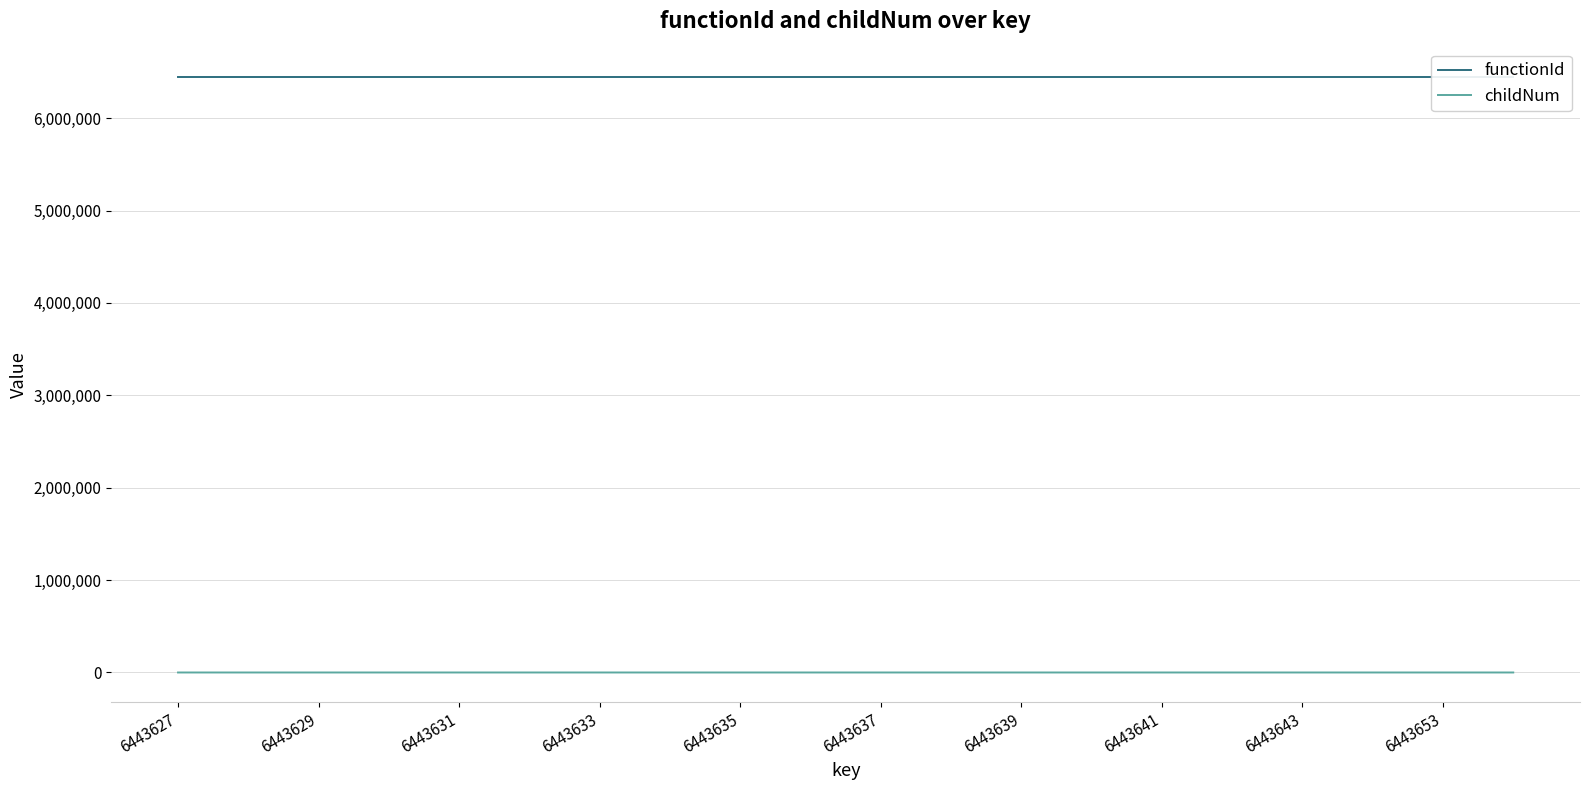

True or false: functionId has a value of 6443626 at 6443633.

True